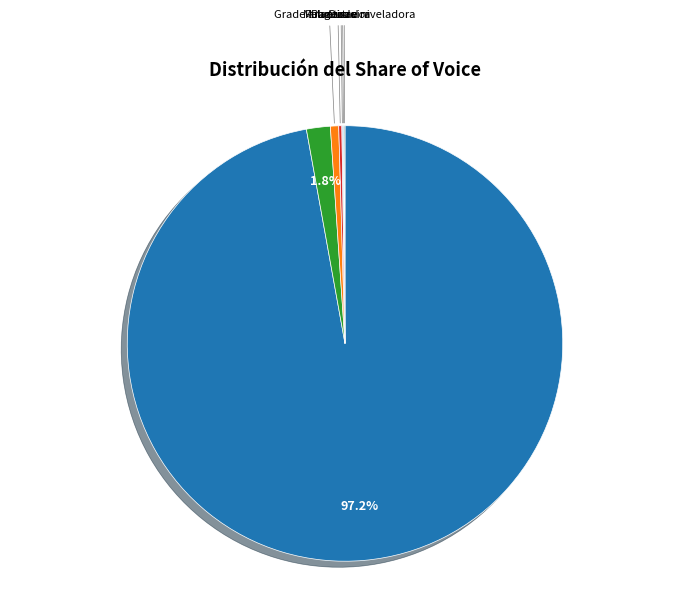

Is there a majority slice in this chart?

Yes